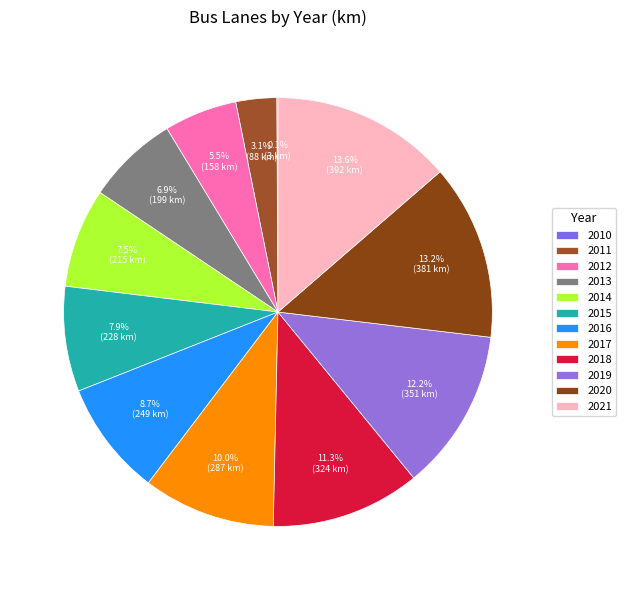

True or false: 2013 accounts for 7% of the total.

True